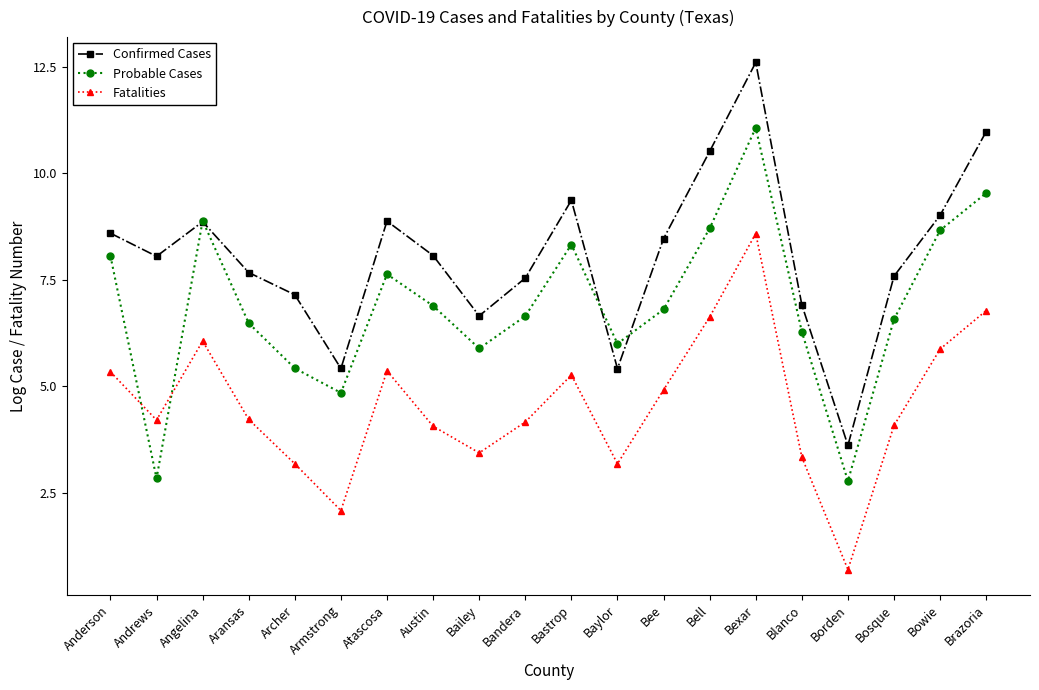

What is the minimum value for Confirmed Cases?

3.6